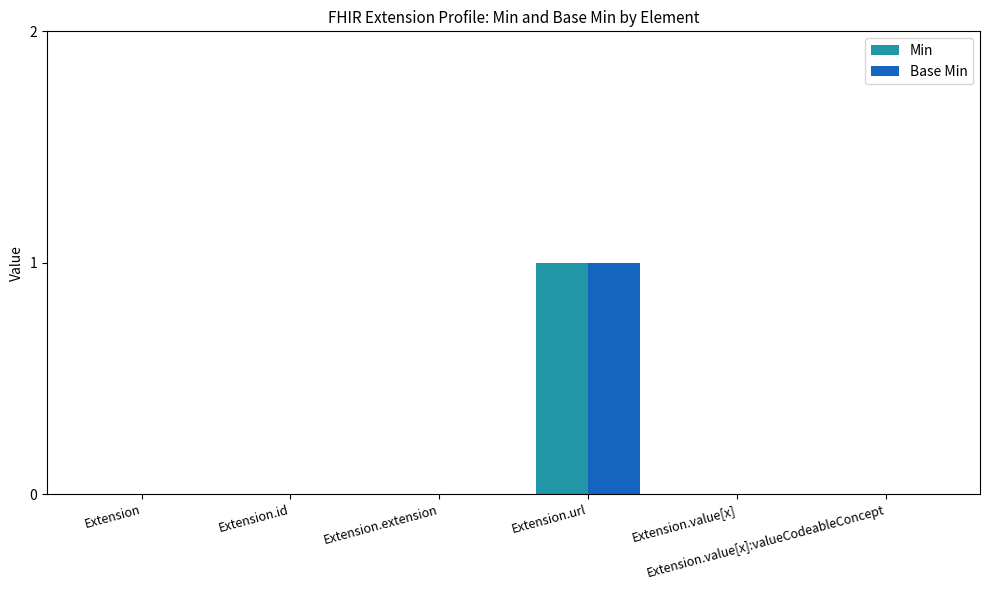

Are the bars grouped side by side (vs. stacked)?

Yes